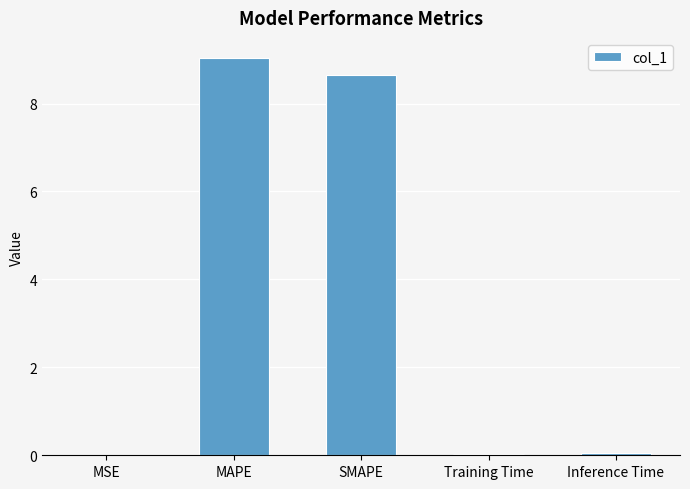

What is the sum of all values?

17.8